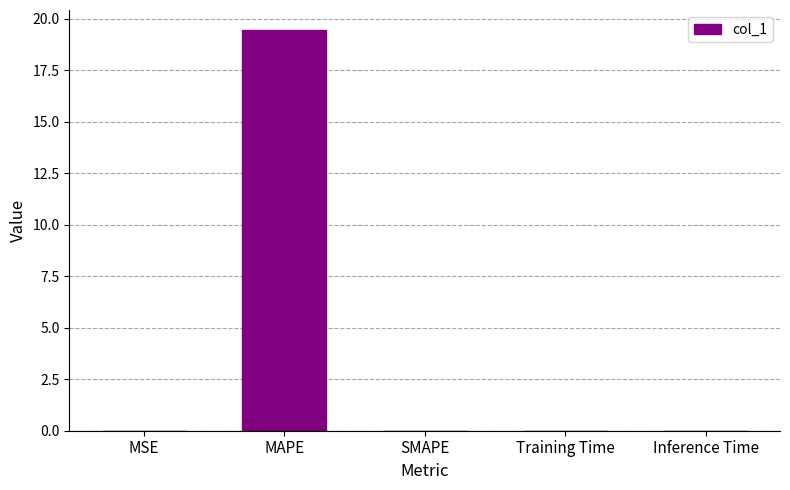

Which has a higher value, MAPE or MSE?

MAPE